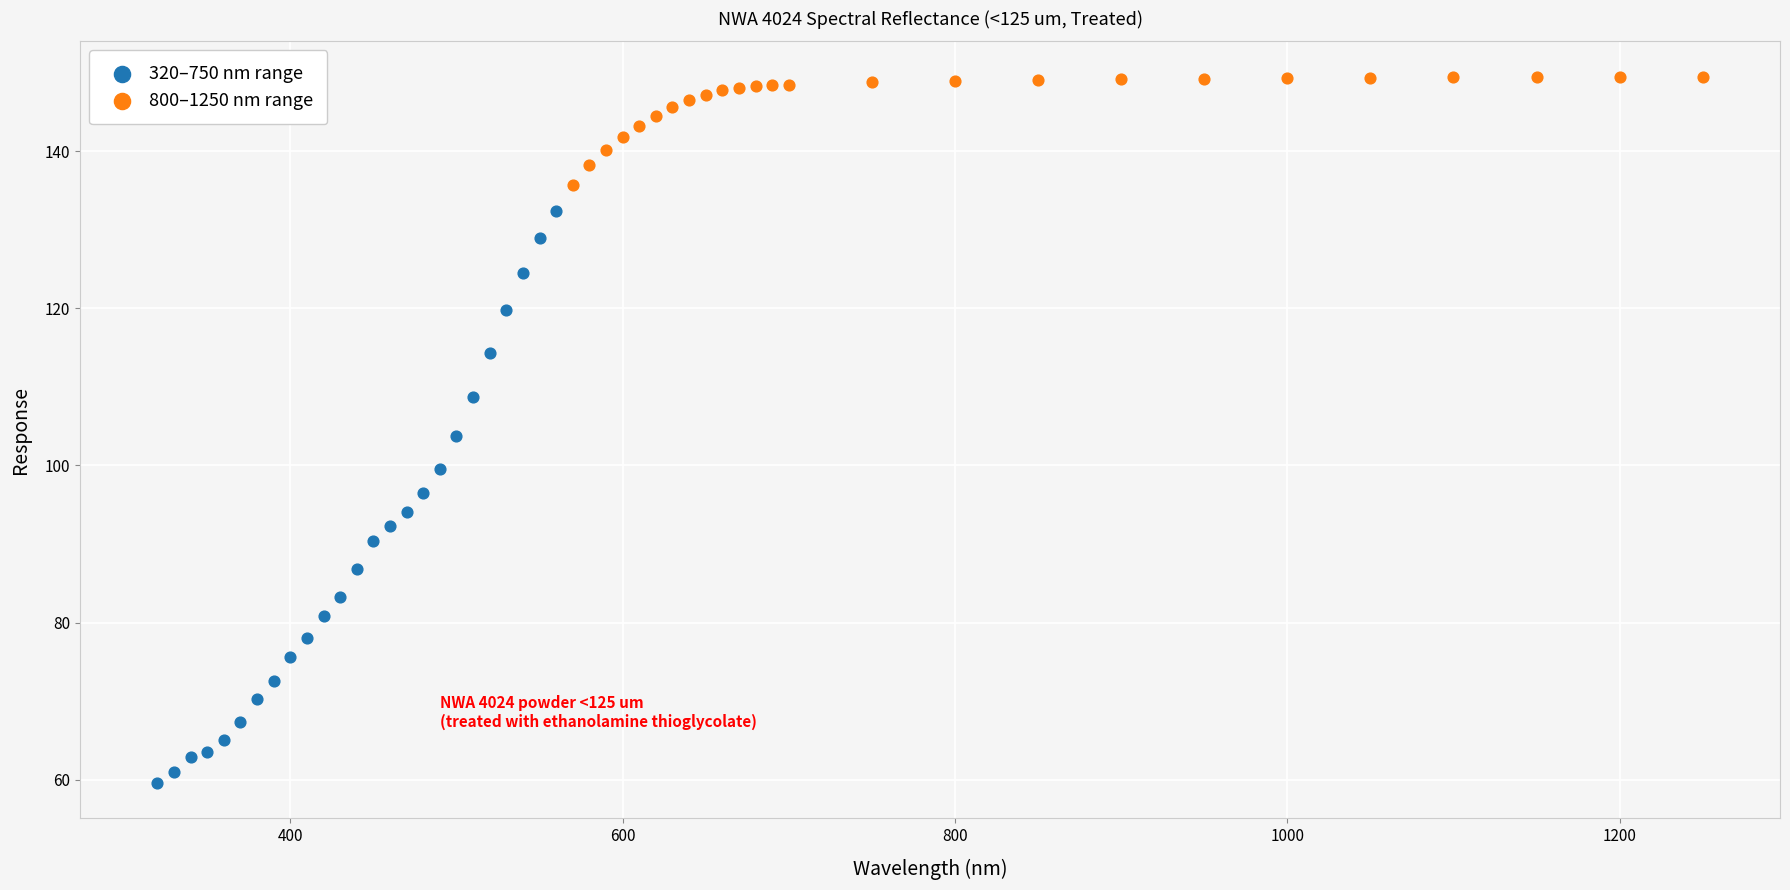

Which series has the widest spread of Y values?

320–750 nm range